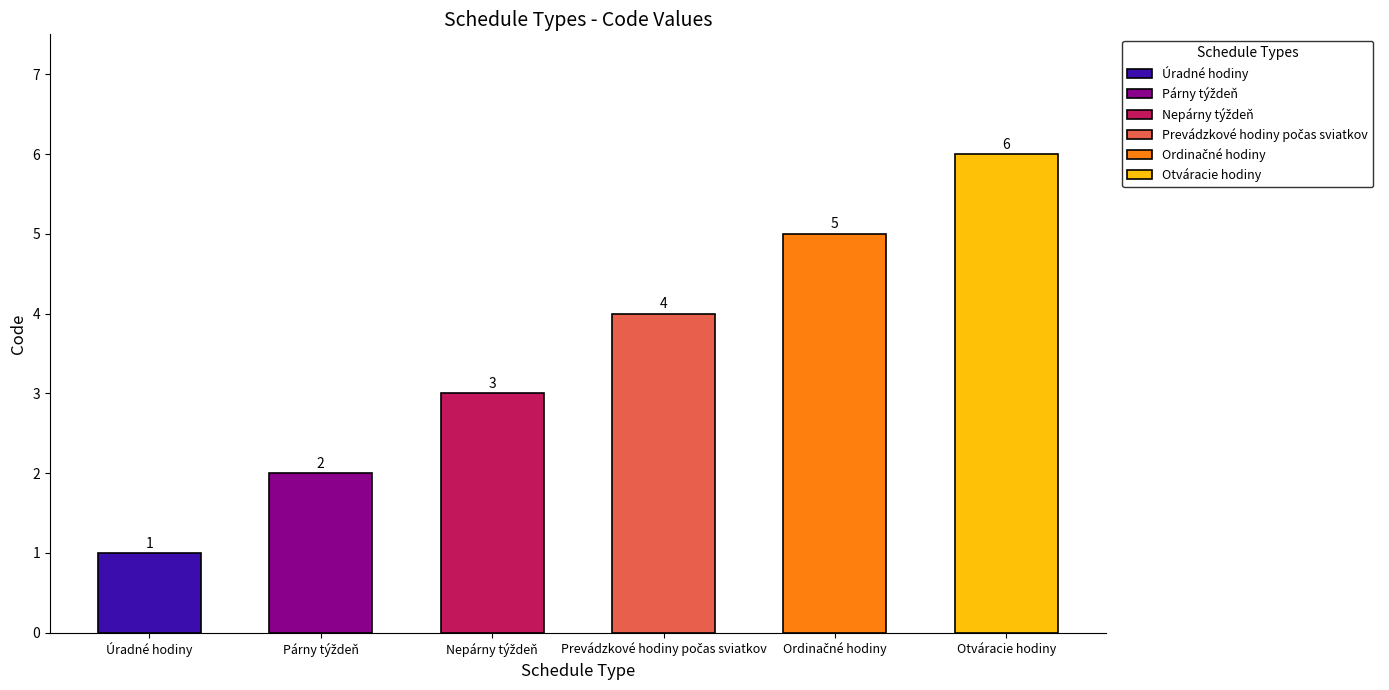

What position from the left is Párny týždeň?

2